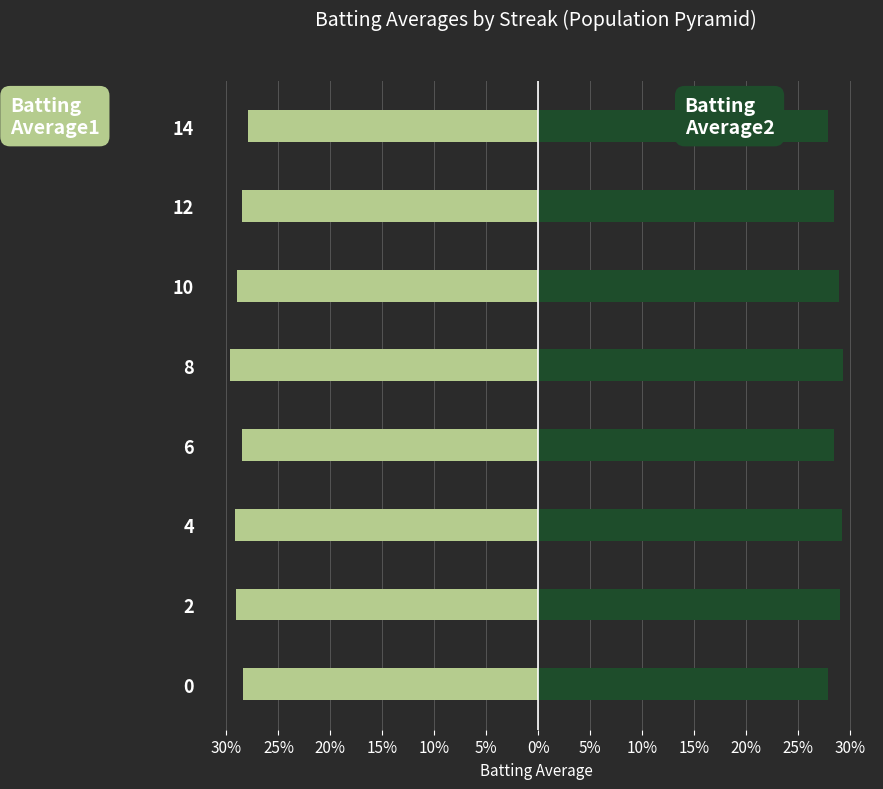

Which series has the largest range (max minus min)?

Batting Average1